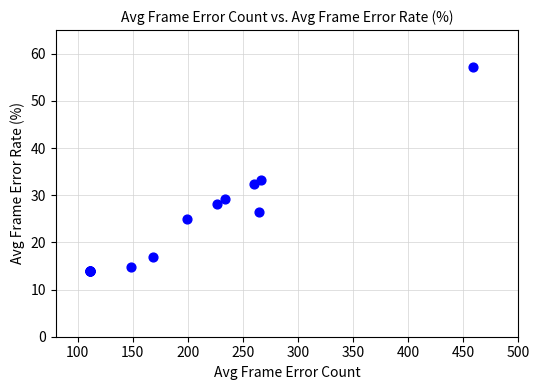

What Y value in the scatter plot is closest to 35?

33.2